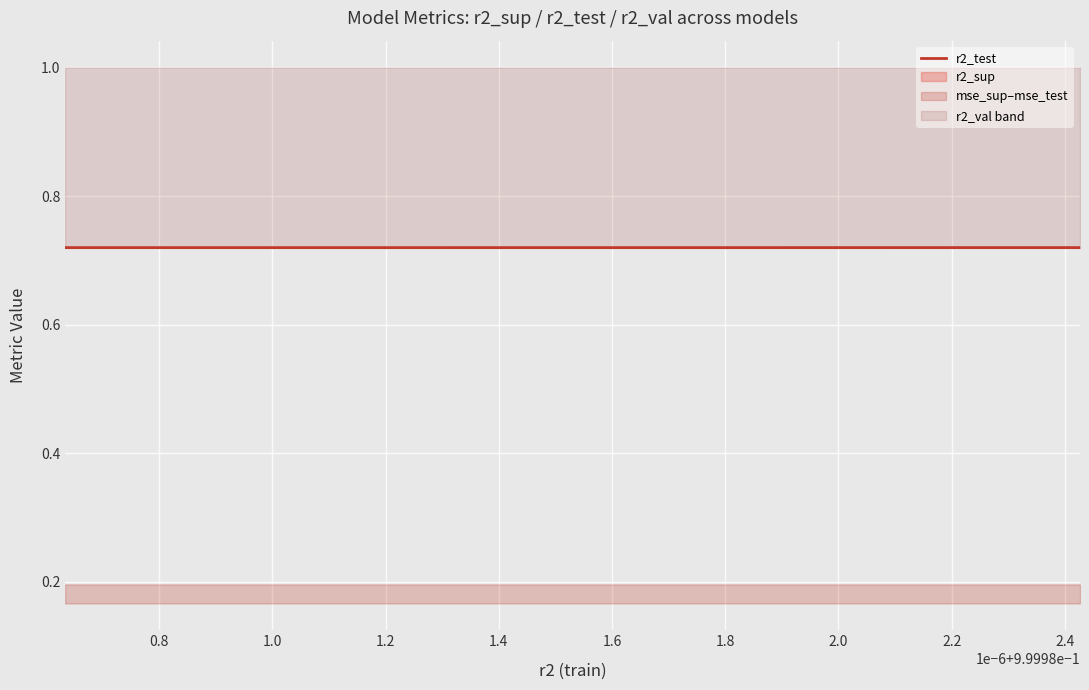

Does the chart display data point markers on the line(s)?

No